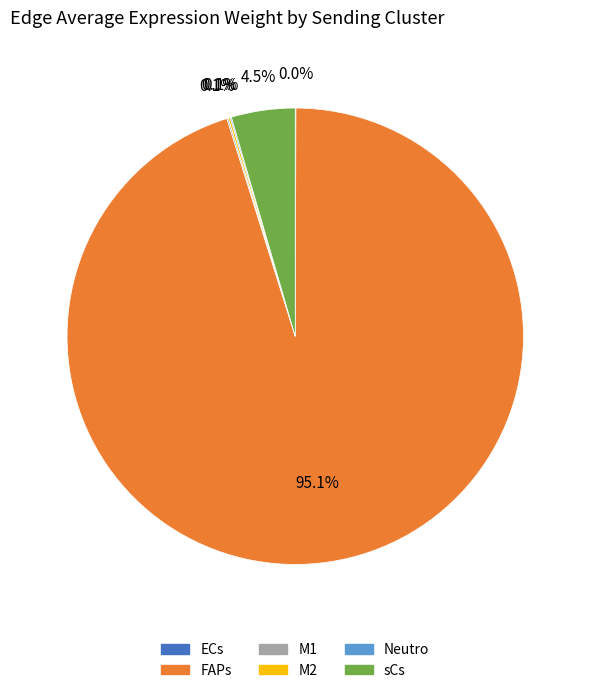

Which slice represents more than half of the pie?

FAPs